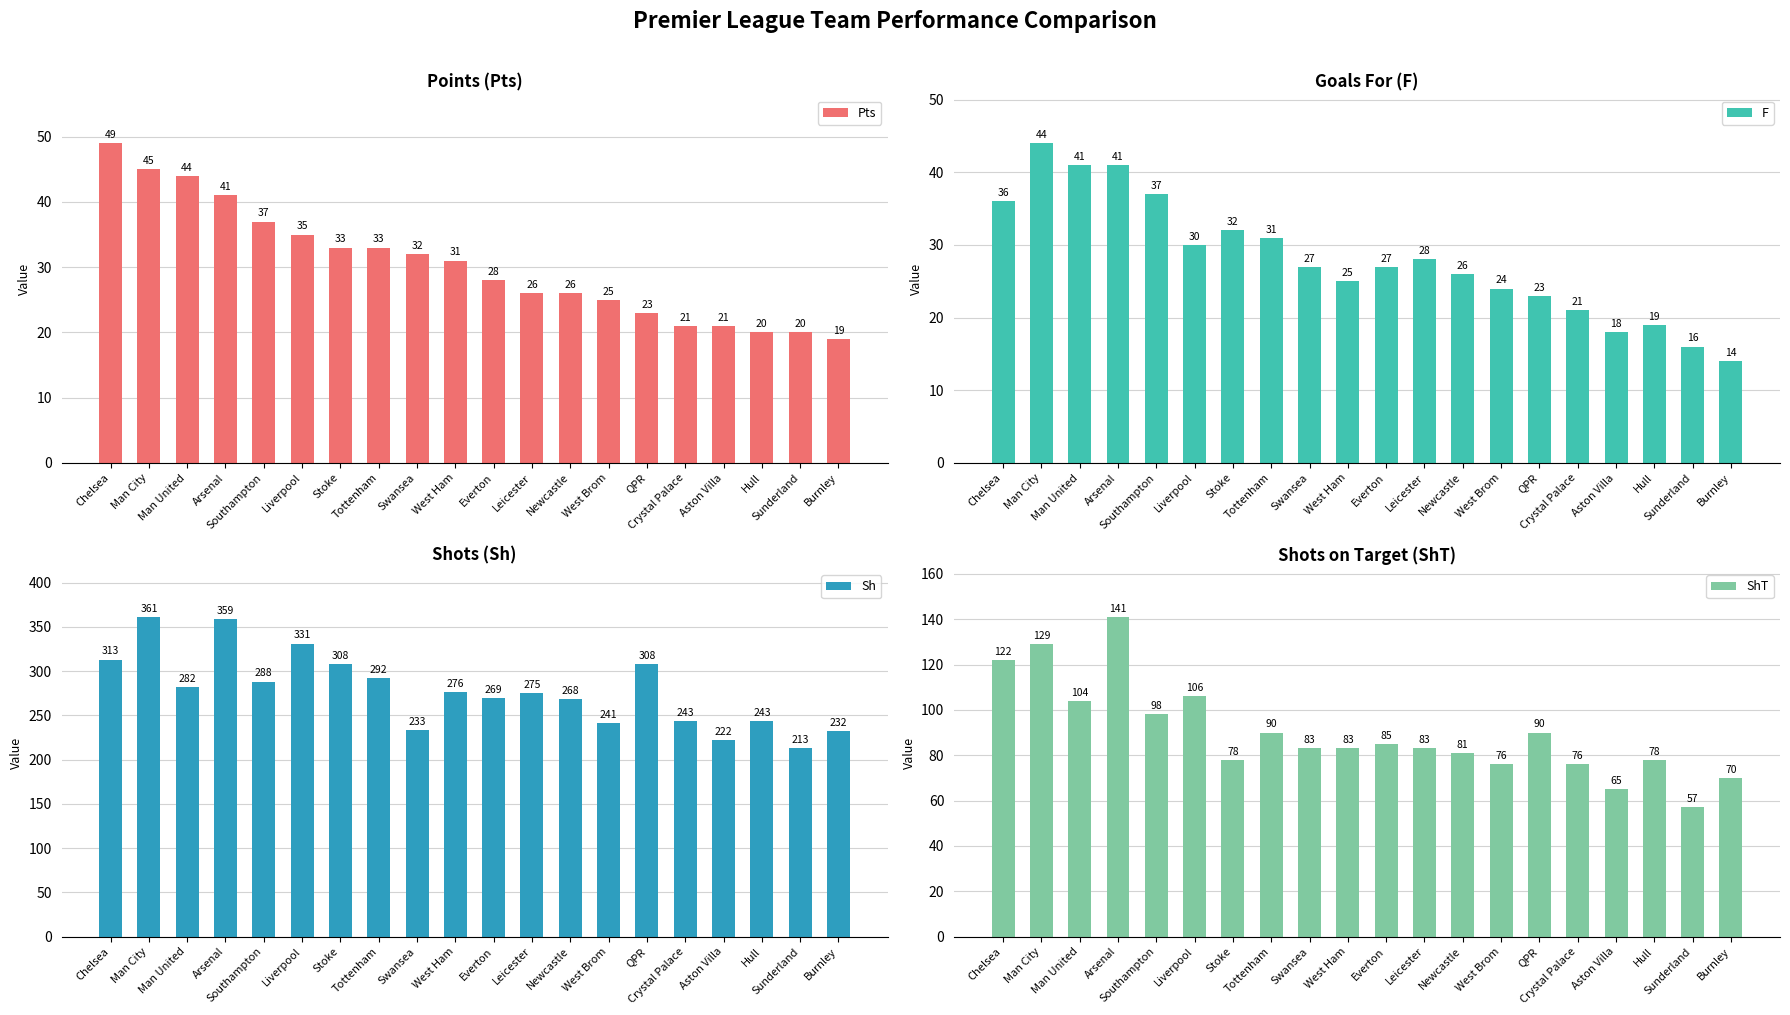

Where is Sh nearest to the value 287?

Southampton